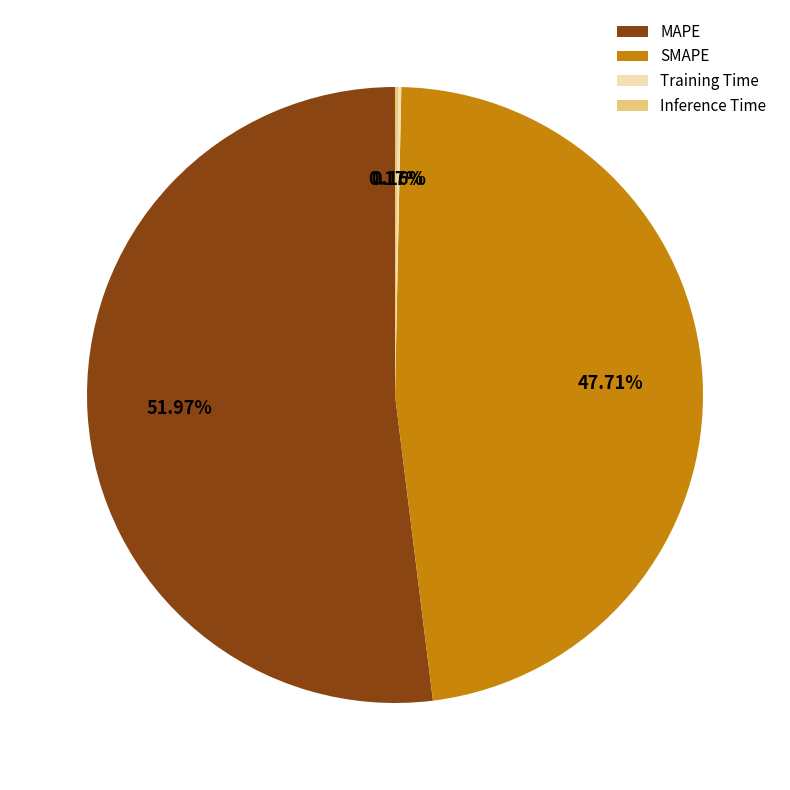

To the nearest percent, what is the difference between the largest and smallest slice percentages?

52%